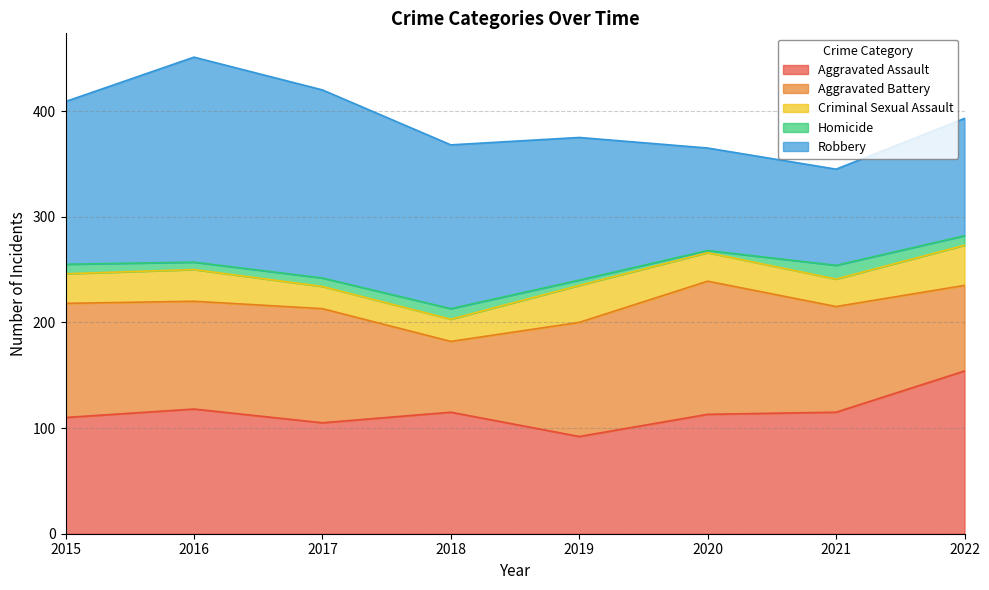

What is the total value across all series at 2022?

393